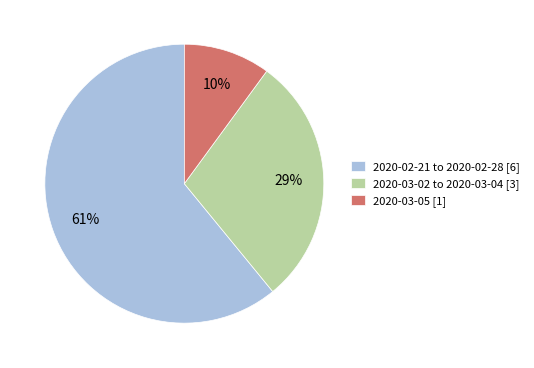

How many segments does this pie chart have?

3